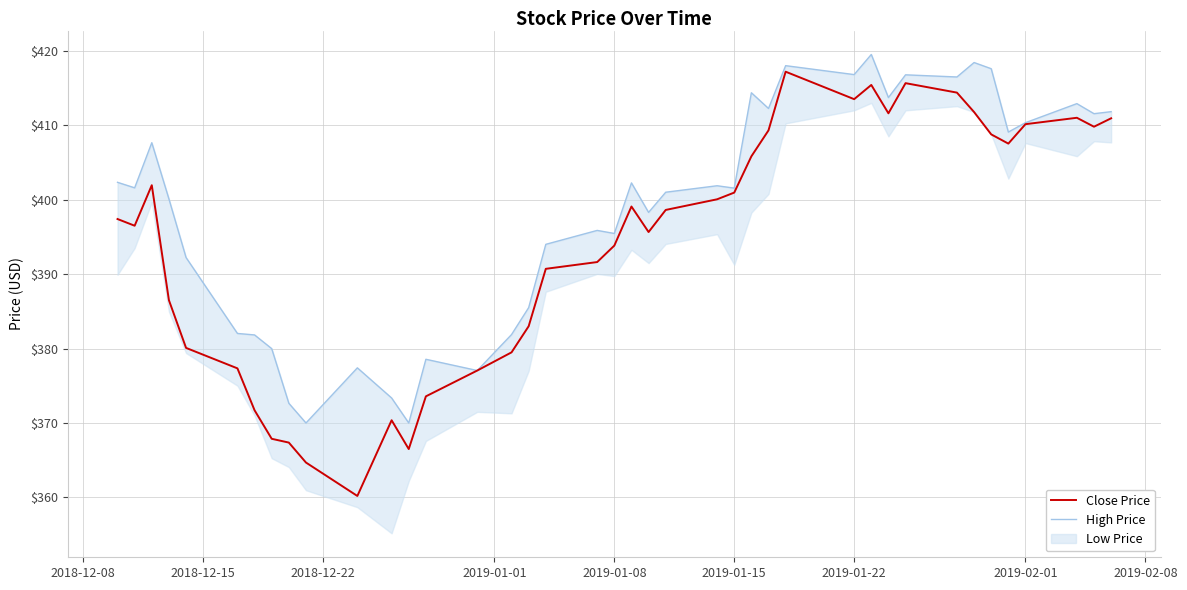

True or false: Close Price has a value of 400.9 at 2019-01-15.

True